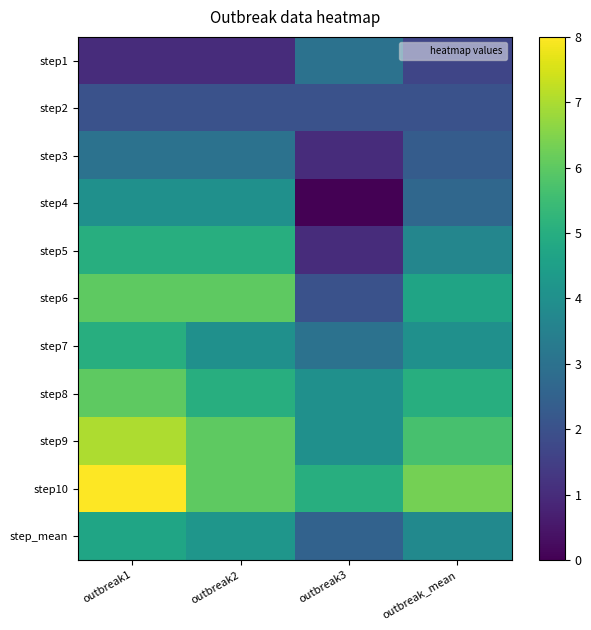

What is the spread (max minus min) of values at outbreak_mean?

4.7